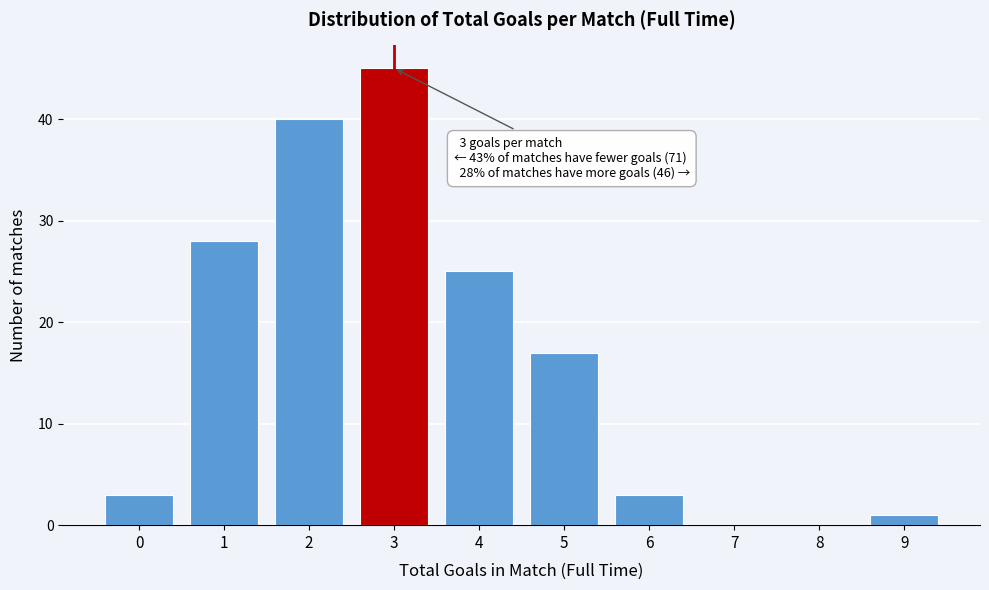

Reading right to left, list all the values displayed in this chart.

9=1	8=0	7=0	6=3	5=17	4=25	3=45	2=40	1=28	0=3